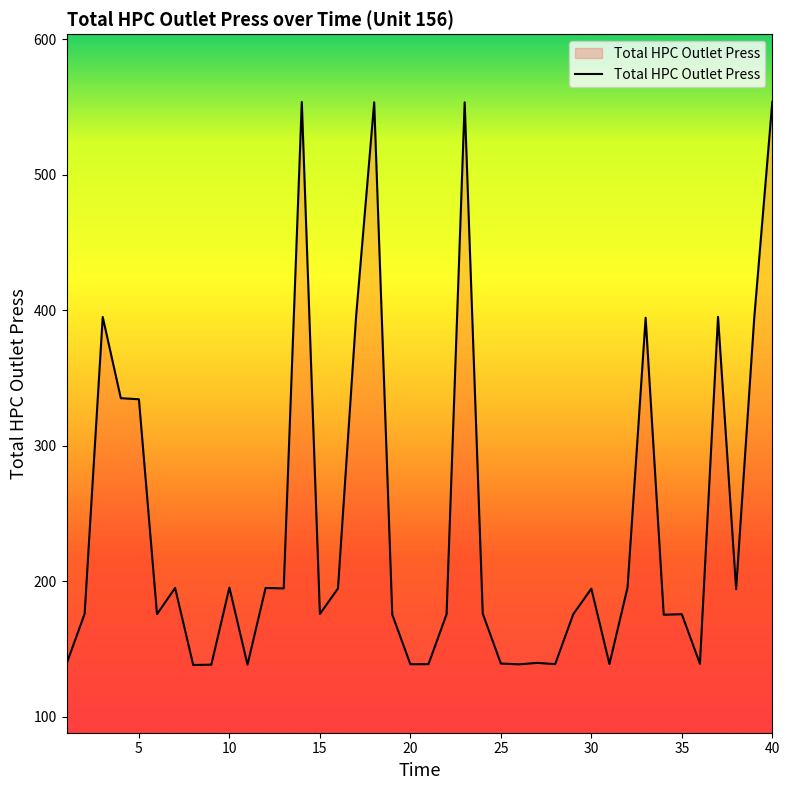

What is the difference between the maximum and minimum values?

415.7